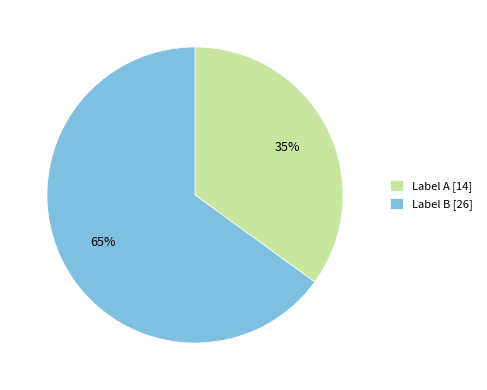

Count the number of slices in the pie.

2